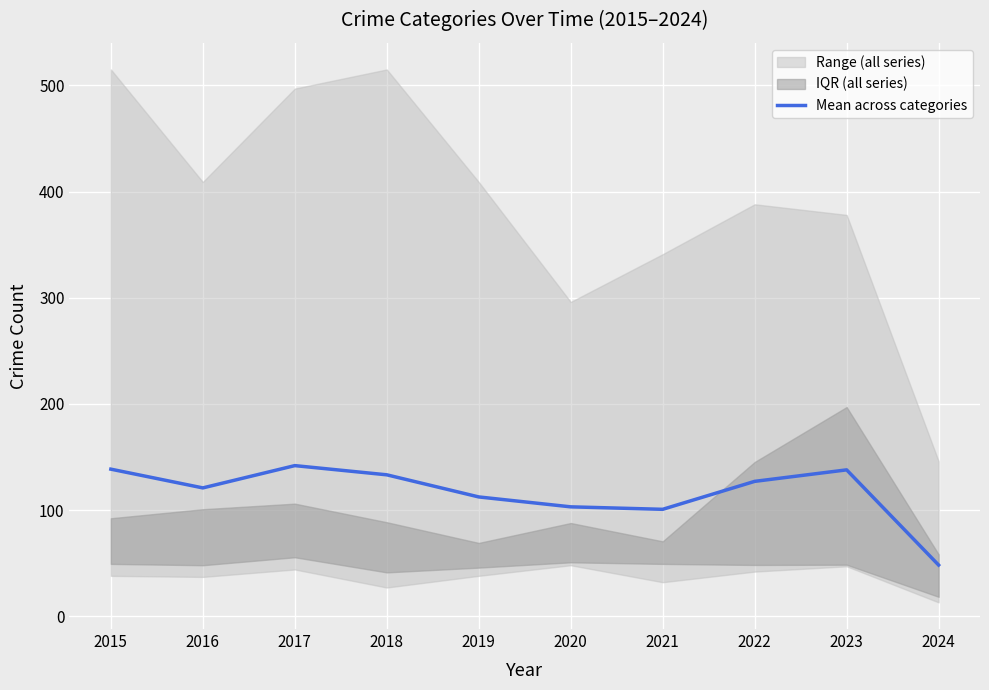

At which category does the chart reach its minimum across all series?

2024